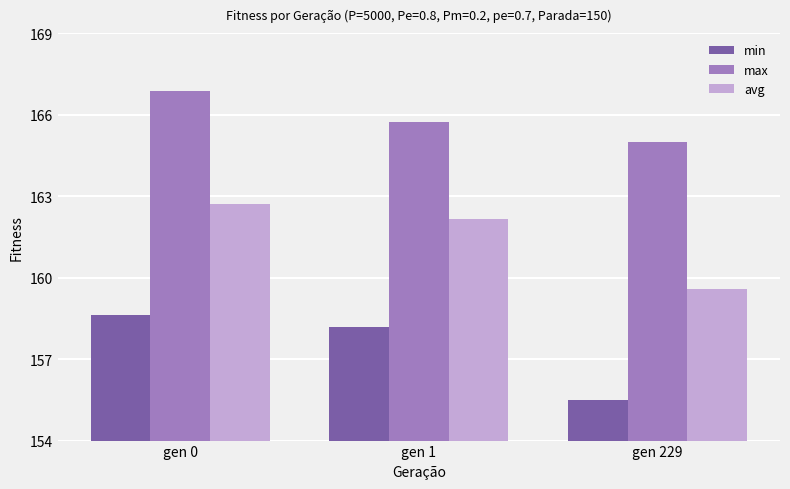

Reading right to left, list all the values displayed in this chart.

min: 155.5	158.2	158.6
max: 165.0	165.7	166.9
avg: 159.6	162.2	162.7